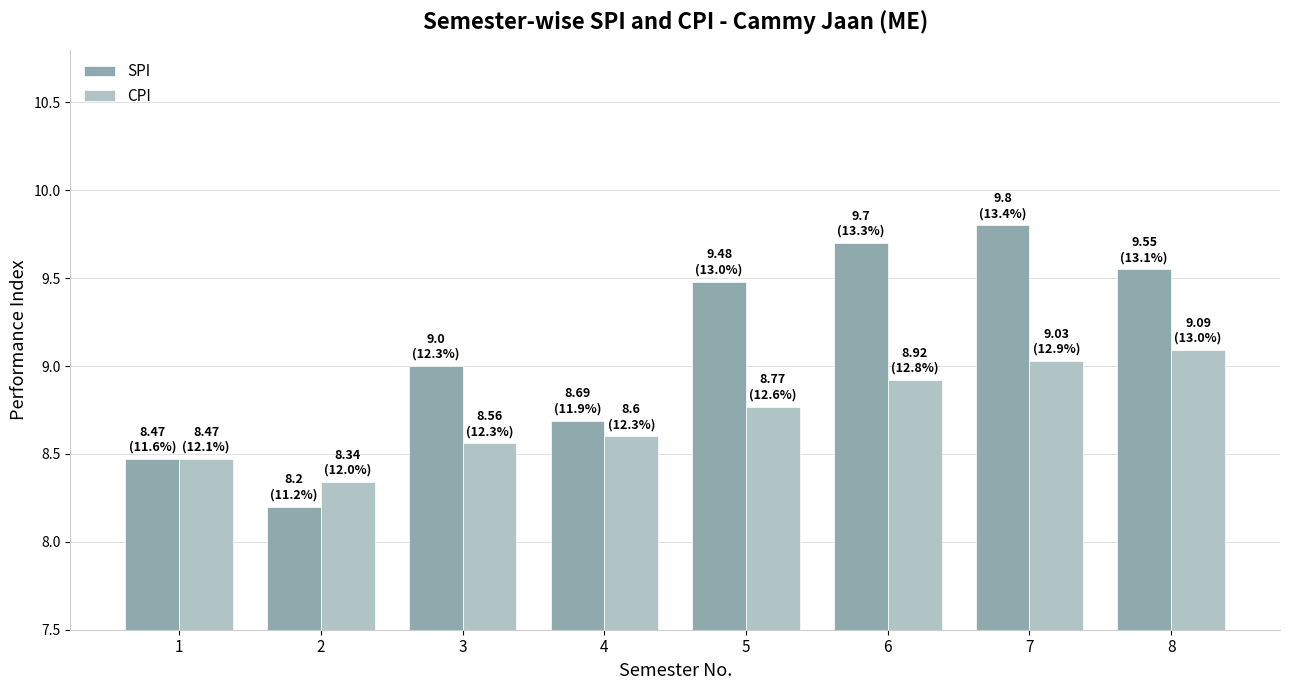

How many series are shown in this chart?

2